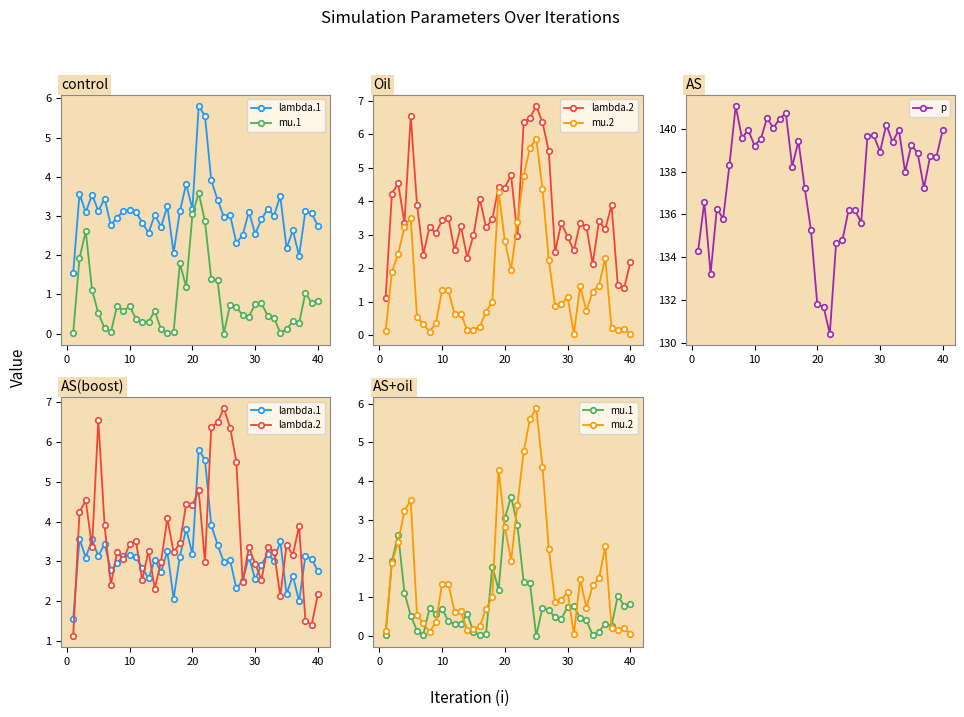

The p series shows 28.2 at 40. True or false?

False